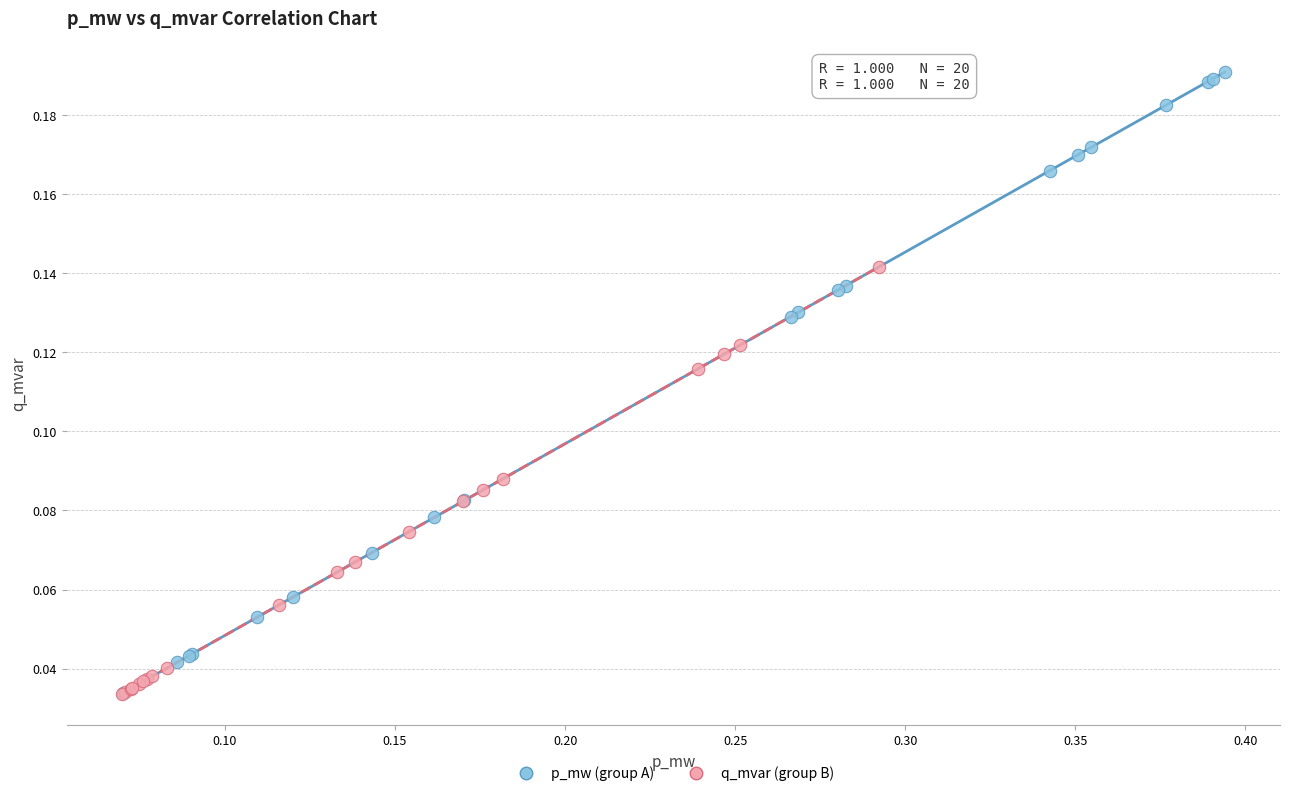

Which series has the largest Y range (max minus min)?

p_mw (group A)